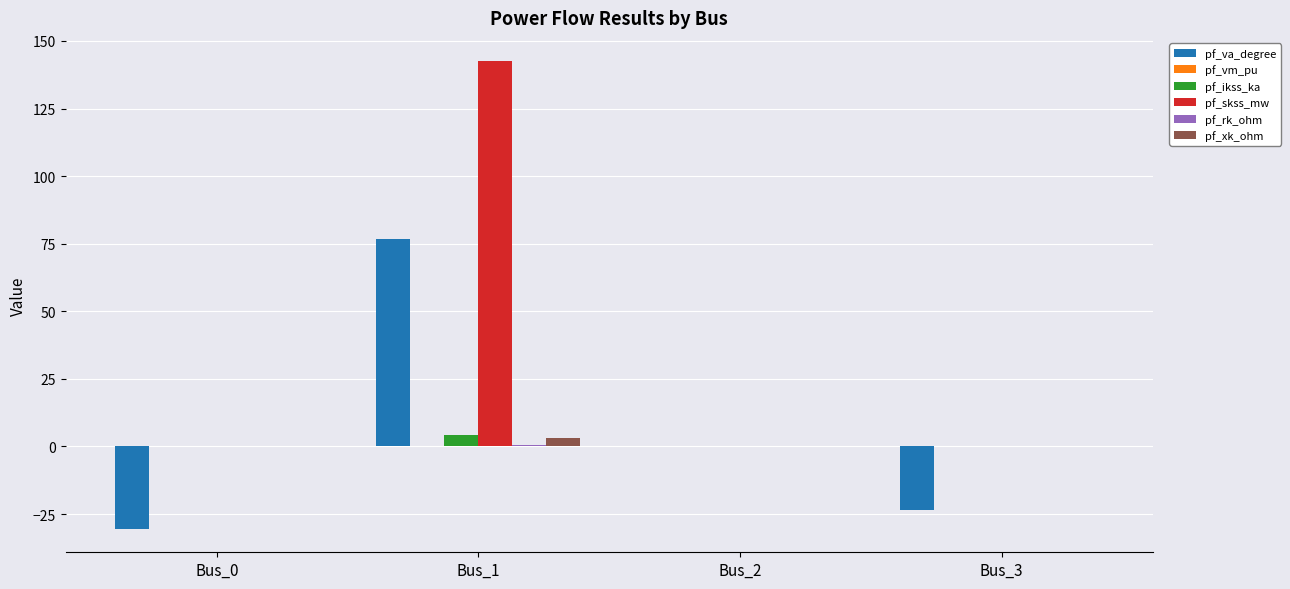

Which category has the highest value in the pf_skss_mw series?

Bus_1